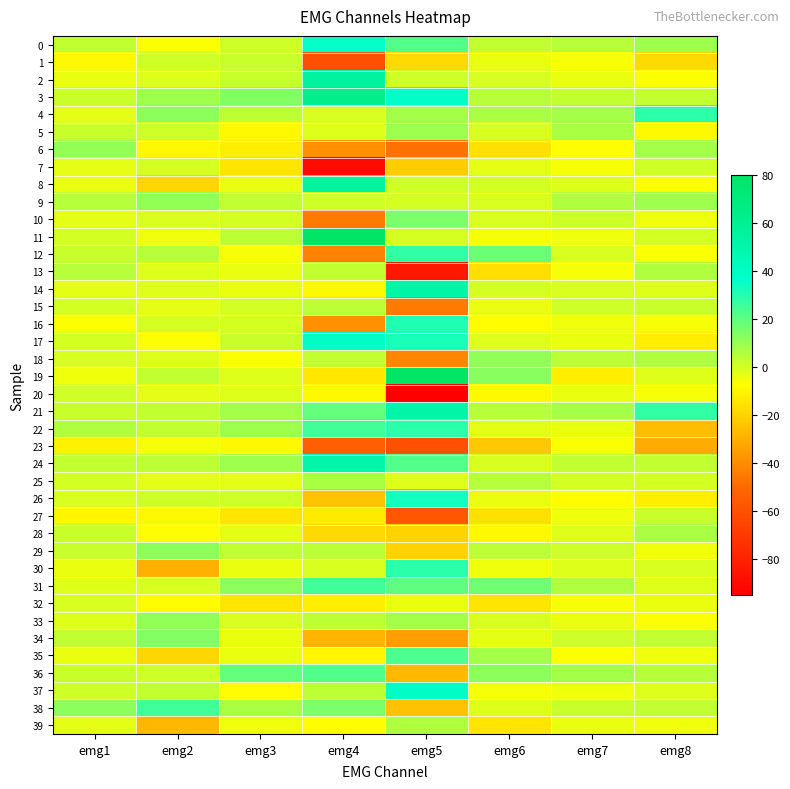

Which has a higher value, emg1 or emg7?

emg7